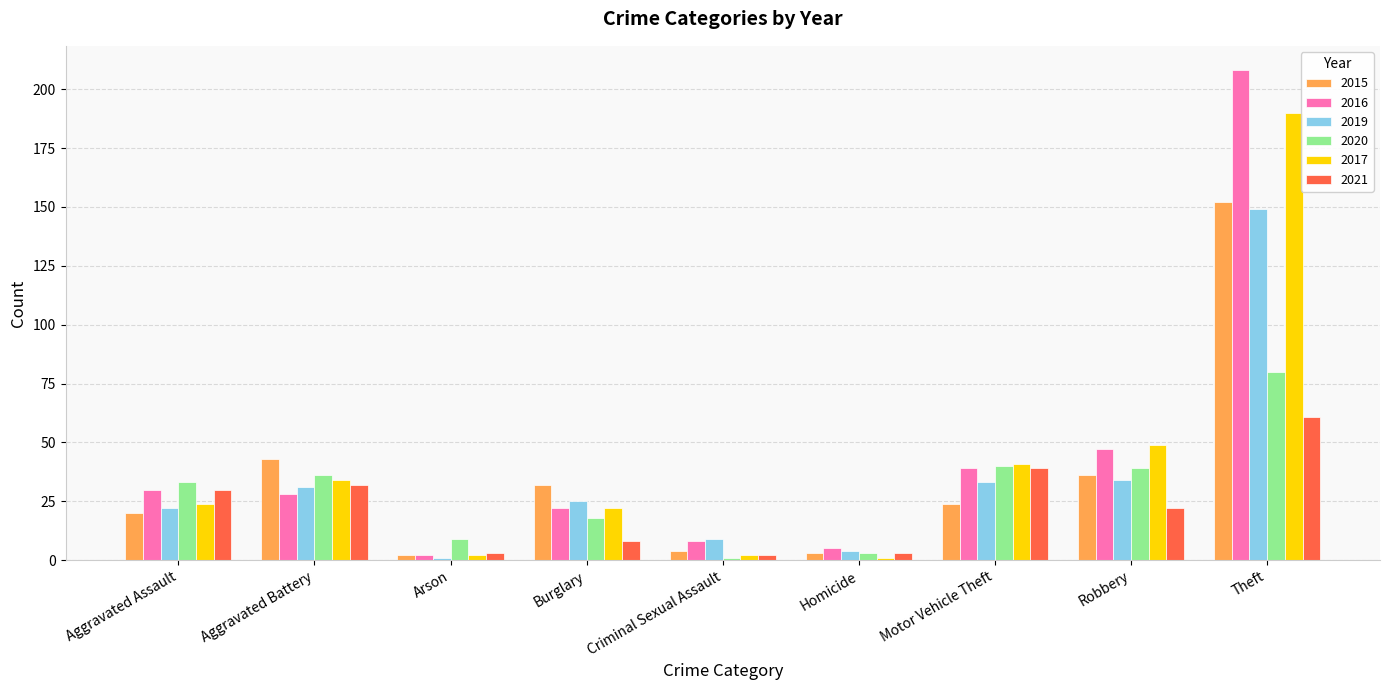

What is the value of the 2017 bar at the 3rd from the left?

2